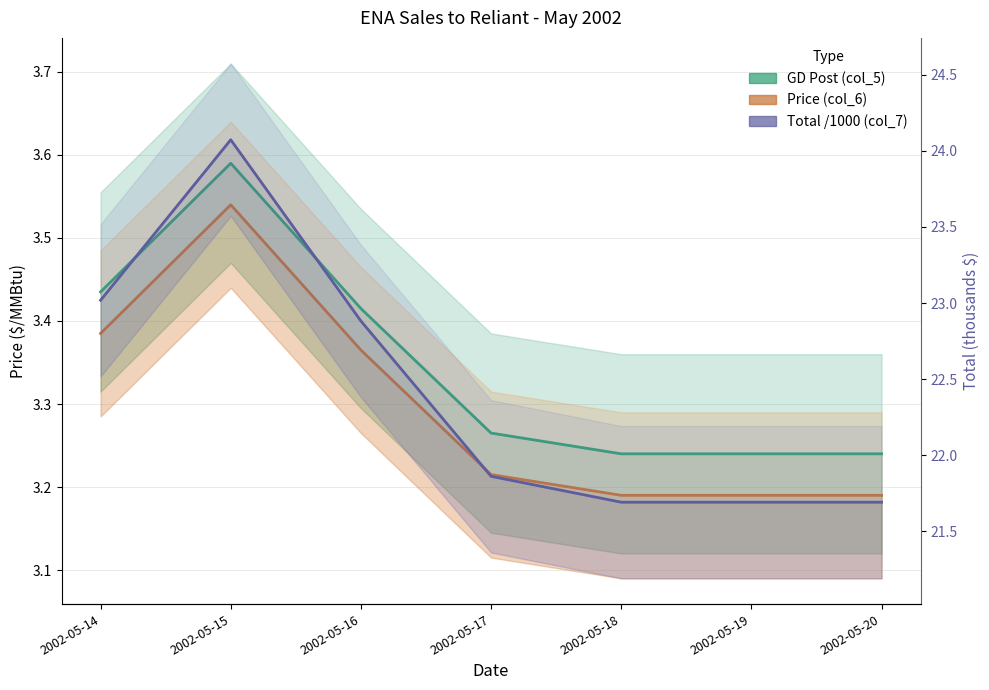

Is this an area chart (filled region under the line)?

No